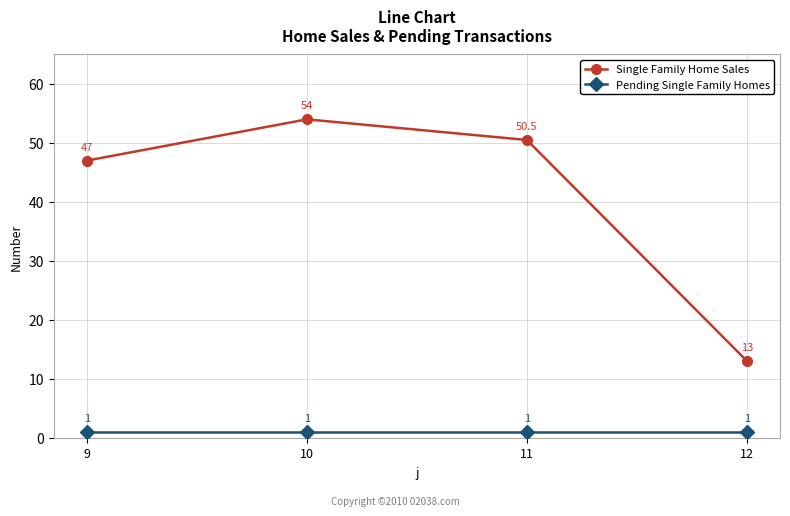

Which series has the largest range (max minus min)?

Single Family Home Sales